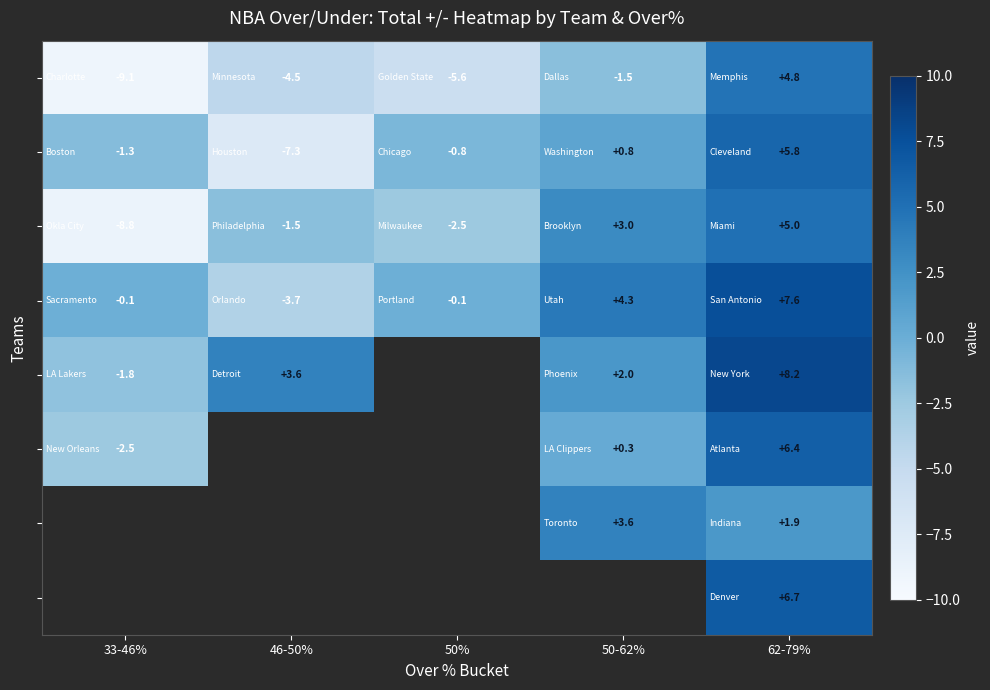

How many categories are shown in the chart?

5